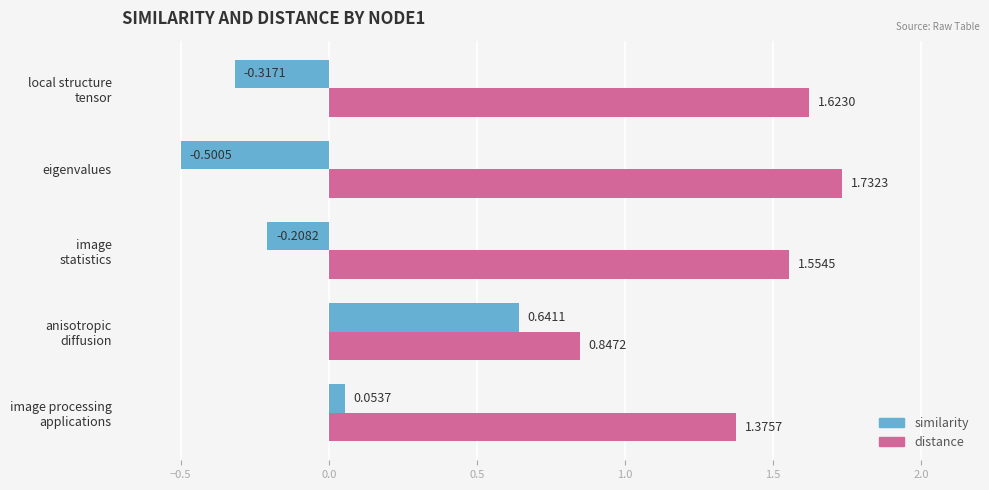

Rank the categories by similarity value from lowest to highest.

eigenvalues, local structure
tensor, image
statistics, image processing
applications, anisotropic
diffusion